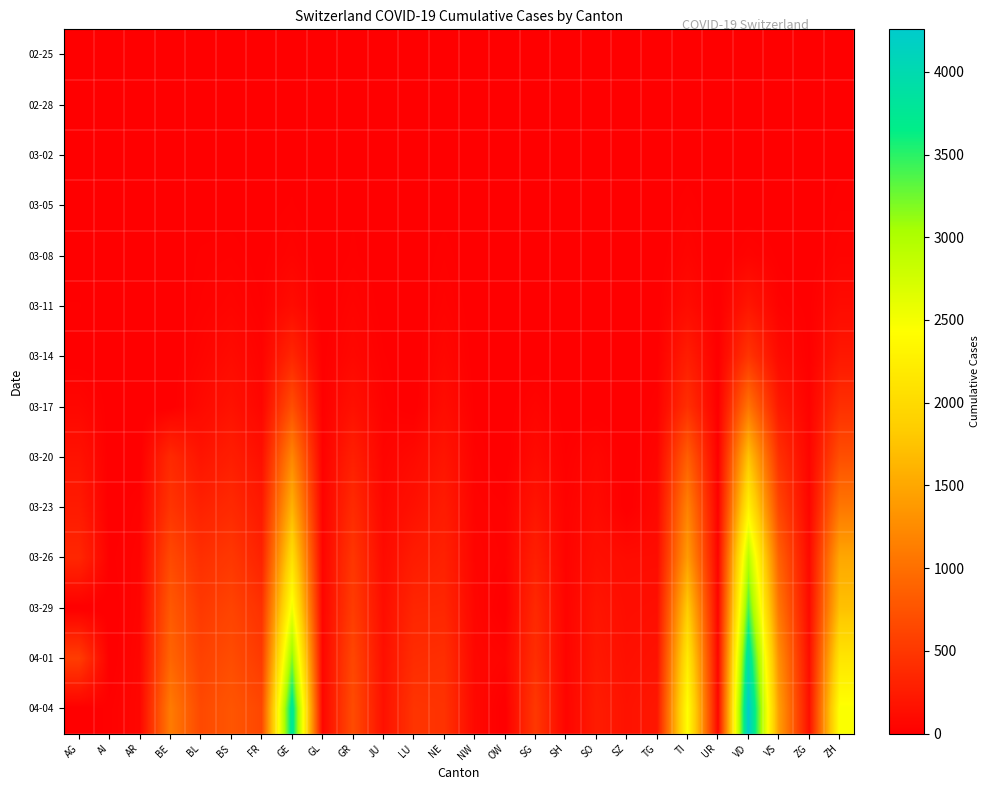

Reading left to right, what are all the values shown in this chart?

02-25: AG=0	AI=0	AR=0	BE=0	BL=0	BS=0	FR=0	GE=0	GL=0	GR=0	JU=0	LU=0	NE=0	NW=0	OW=0	SG=0	SH=0	SO=0	SZ=0	TG=0	TI=0	UR=0	VD=0	VS=0	ZG=0	ZH=0
02-28: AG=1	AI=0	AR=0	BE=1	BL=1	BS=1	FR=0	GE=5	GL=0	GR=6	JU=1	LU=0	NE=0	NW=0	OW=0	SG=0	SH=0	SO=0	SZ=0	TG=0	TI=1	UR=0	VD=0	VS=1	ZG=0	ZH=2
03-02: AG=2	AI=0	AR=0	BE=4	BL=2	BS=1	FR=2	GE=11	GL=0	GR=9	JU=1	LU=0	NE=1	NW=0	OW=0	SG=0	SH=0	SO=0	SZ=0	TG=0	TI=4	UR=0	VD=0	VS=3	ZG=0	ZH=10
03-05: AG=9	AI=0	AR=1	BE=0	BL=6	BS=8	FR=6	GE=18	GL=0	GR=15	JU=4	LU=0	NE=9	NW=0	OW=0	SG=0	SH=0	SO=0	SZ=0	TG=0	TI=25	UR=0	VD=0	VS=5	ZG=2	ZH=23
03-08: AG=0	AI=0	AR=1	BE=0	BL=19	BS=24	FR=8	GE=42	GL=0	GR=19	JU=5	LU=0	NE=24	NW=0	OW=0	SG=0	SH=0	SO=0	SZ=0	TG=1	TI=49	UR=0	VD=40	VS=12	ZG=3	ZH=40
03-11: AG=18	AI=0	AR=0	BE=0	BL=26	BS=49	FR=16	GE=111	GL=1	GR=44	JU=7	LU=0	NE=37	NW=4	OW=0	SG=0	SH=1	SO=0	SZ=0	TG=5	TI=108	UR=0	VD=203	VS=30	ZG=11	ZH=101
03-14: AG=0	AI=2	AR=0	BE=0	BL=47	BS=100	FR=36	GE=347	GL=8	GR=73	JU=18	LU=0	NE=68	NW=5	OW=0	SG=0	SH=1	SO=0	SZ=0	TG=8	TI=265	UR=0	VD=477	VS=98	ZG=13	ZH=218
03-17: AG=67	AI=5	AR=0	BE=0	BL=89	BS=164	FR=59	GE=706	GL=12	GR=152	JU=29	LU=0	NE=114	NW=12	OW=0	SG=47	SH=2	SO=0	SZ=0	TG=23	TI=426	UR=0	VD=1039	VS=225	ZG=29	ZH=429
03-20: AG=168	AI=0	AR=0	BE=377	BL=184	BS=270	FR=145	GE=1208	GL=20	GR=283	JU=44	LU=92	NE=189	NW=28	OW=0	SG=98	SH=17	SO=66	SZ=0	TG=50	TI=849	UR=7	VD=1754	VS=436	ZG=48	ZH=711
03-23: AG=241	AI=0	AR=30	BE=470	BL=302	BS=374	FR=226	GE=1607	GL=31	GR=386	JU=69	LU=156	NE=247	NW=39	OW=25	SG=185	SH=32	SO=95	SZ=0	TG=82	TI=1162	UR=22	VD=2281	VS=628	ZG=53	ZH=1073
03-26: AG=349	AI=11	AR=42	BE=660	BL=422	BS=501	FR=309	GE=2066	GL=43	GR=487	JU=100	LU=253	NE=299	NW=48	OW=30	SG=280	SH=36	SO=141	SZ=107	TG=111	TI=1401	UR=38	VD=2943	VS=874	ZG=87	ZH=1500
03-29: AG=0	AI=0	AR=48	BE=798	BL=511	BS=605	FR=442	GE=2538	GL=50	GR=542	JU=127	LU=339	NE=346	NW=59	OW=0	SG=365	SH=41	SO=190	SZ=128	TG=139	TI=1837	UR=50	VD=3393	VS=1055	ZG=101	ZH=1733
04-01: AG=549	AI=0	AR=61	BE=909	BL=588	BS=687	FR=525	GE=3171	GL=56	GR=635	JU=145	LU=401	NE=420	NW=70	OW=48	SG=414	SH=44	SO=216	SZ=146	TG=167	TI=2195	UR=59	VD=3916	VS=1282	ZG=125	ZH=2136
04-04: AG=0	AI=21	AR=66	BE=1106	BL=656	BS=767	FR=638	GE=3805	GL=61	GR=680	JU=154	LU=469	NE=452	NW=80	OW=0	SG=504	SH=47	SO=250	SZ=168	TG=209	TI=2442	UR=66	VD=4257	VS=1418	ZG=146	ZH=2461